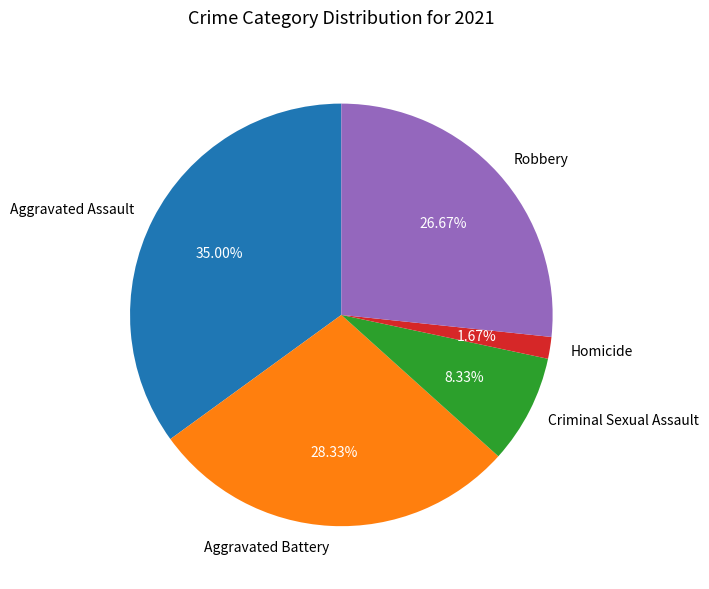

Rank the categories by value from highest to lowest.

Aggravated Assault, Aggravated Battery, Robbery, Criminal Sexual Assault, Homicide